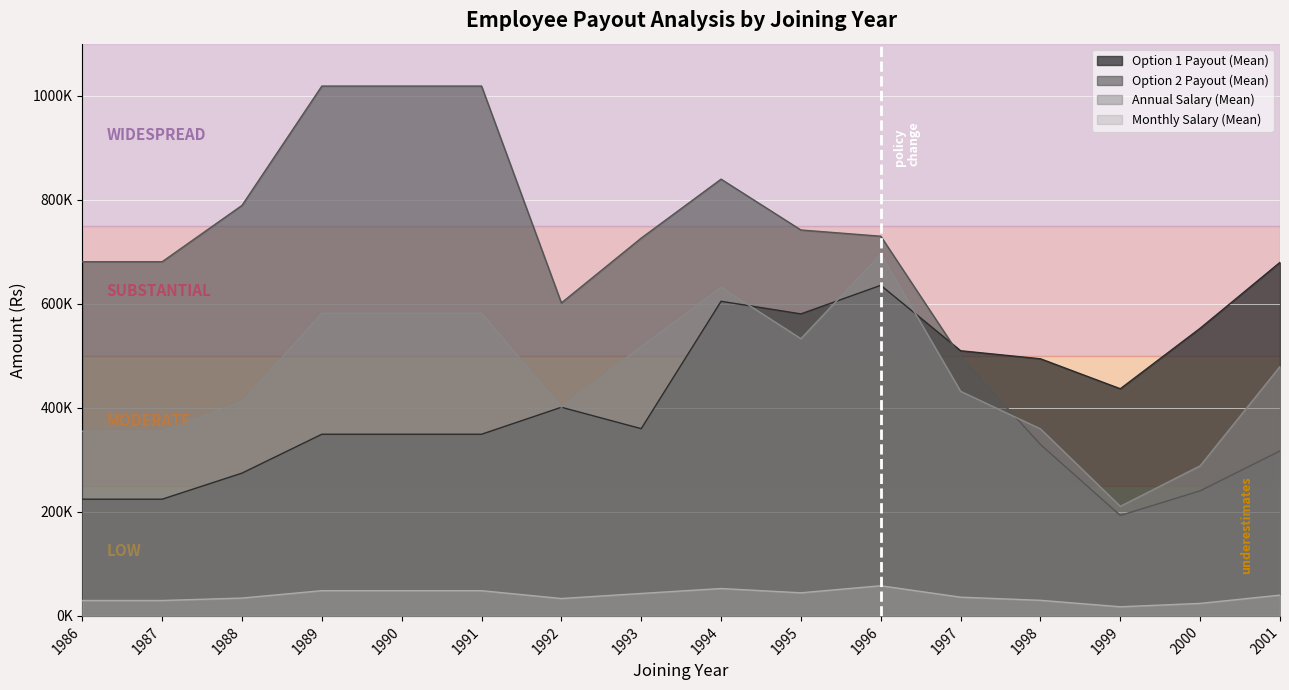

What is the total value across all series at 1996?

2118776